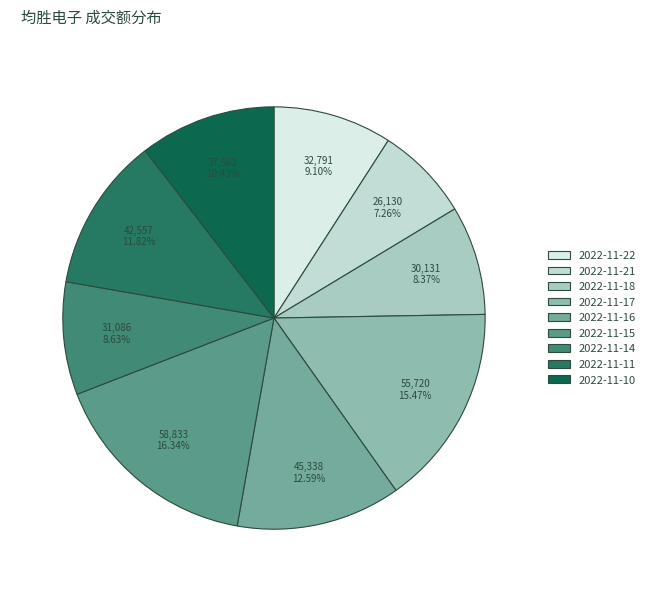

To the nearest percent, what portion does 2022-11-22 represent?

9%